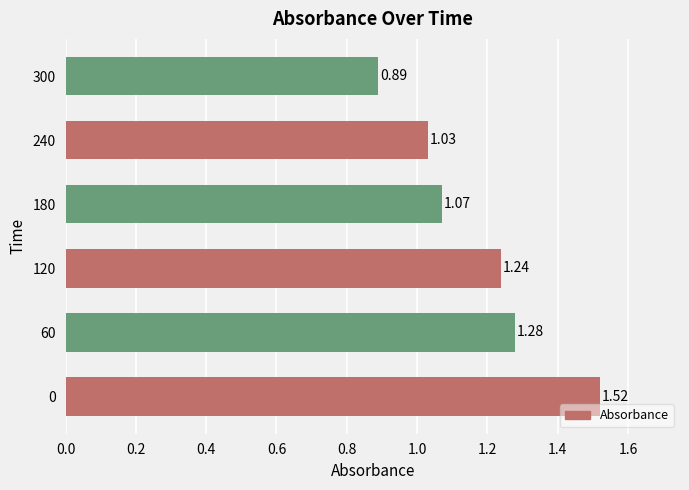

What is the sum of all values?

7.0